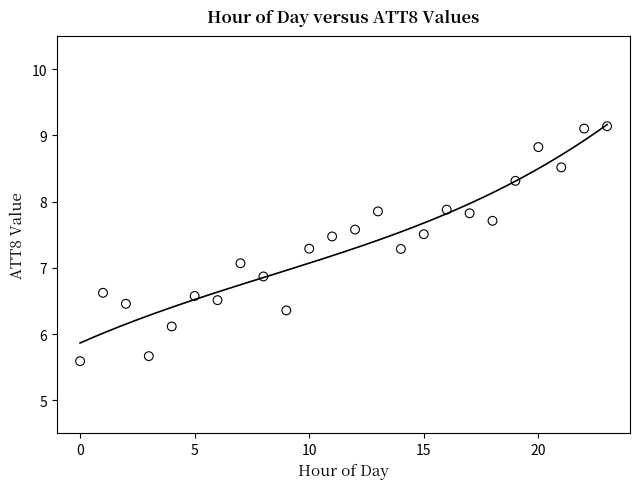

What is the range of Y values (max minus min)?

3.5